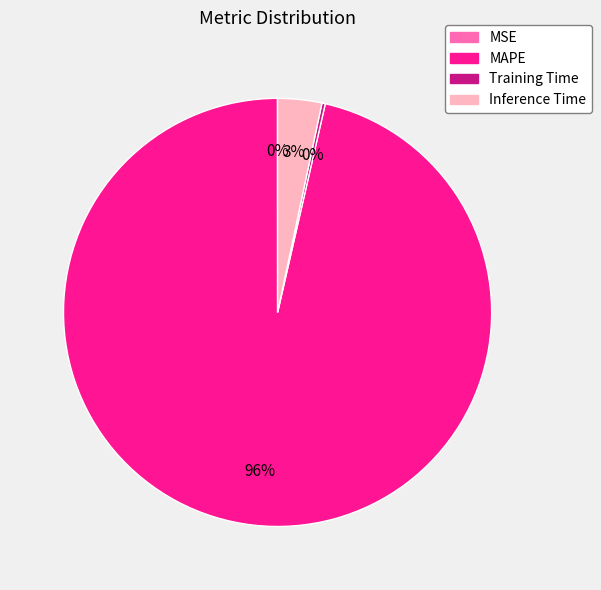

What is the largest slice in the pie chart?

MAPE